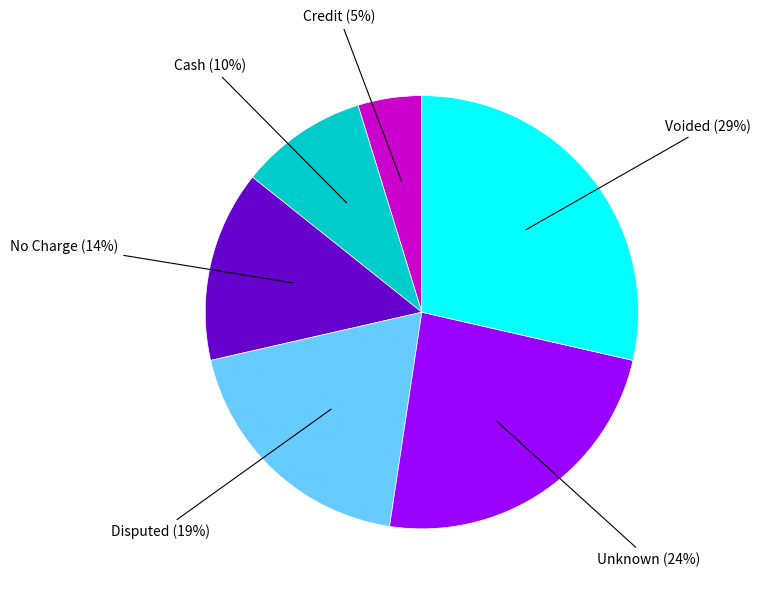

To the nearest percent, what is the difference between the largest and smallest slice percentages?

24%